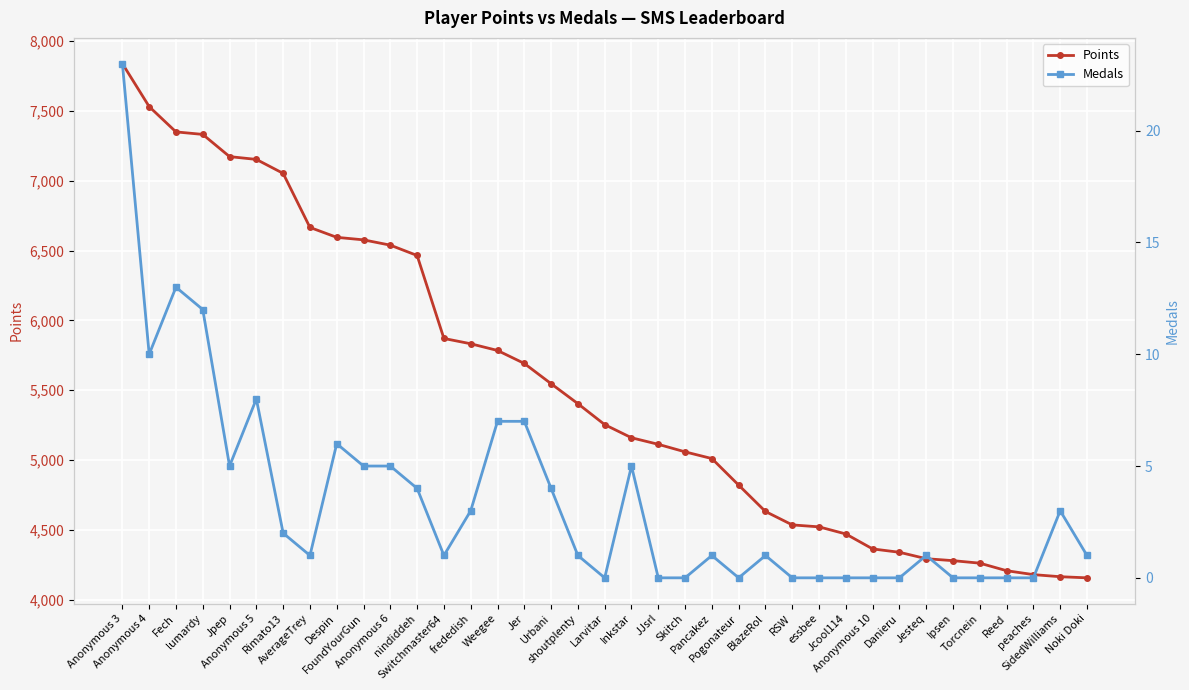

Where is Medals nearest to the value 11?

Anonymous 4